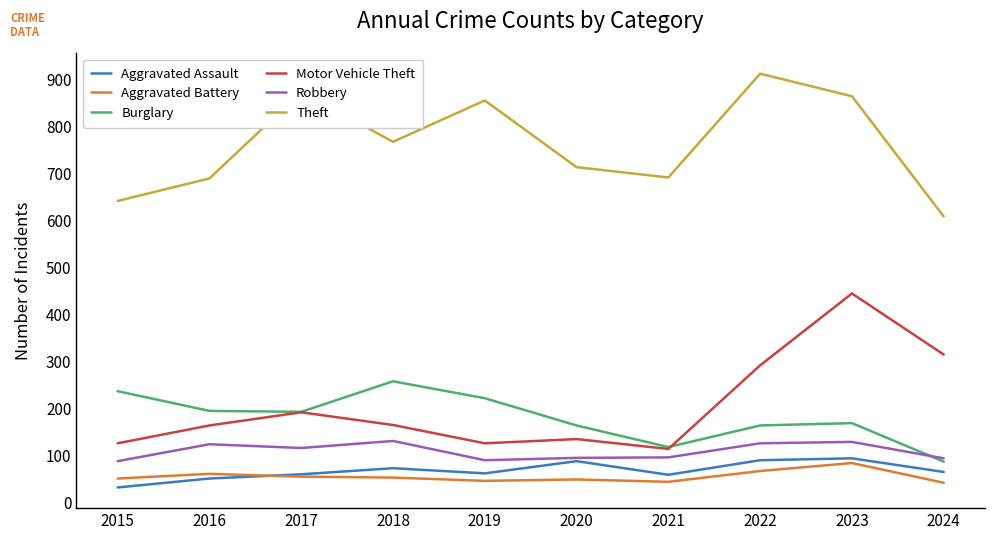

Between 2018 and 2023, which series saw the biggest shift?

Motor Vehicle Theft